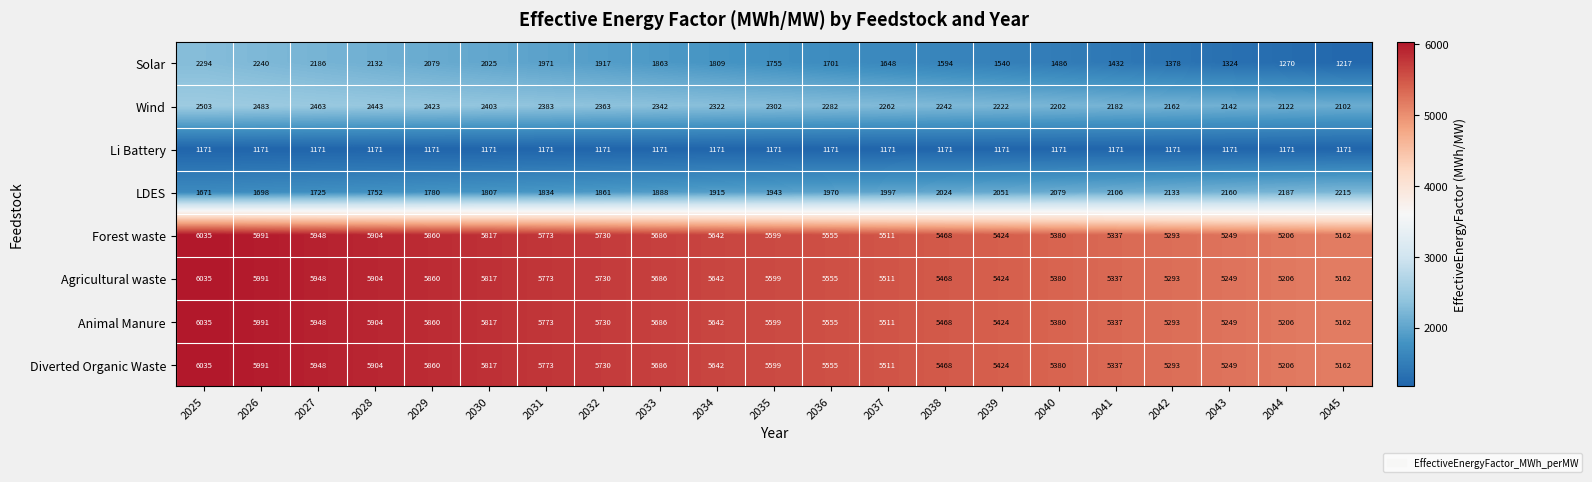

What value does the Animal Manure series have at 2031?

5773